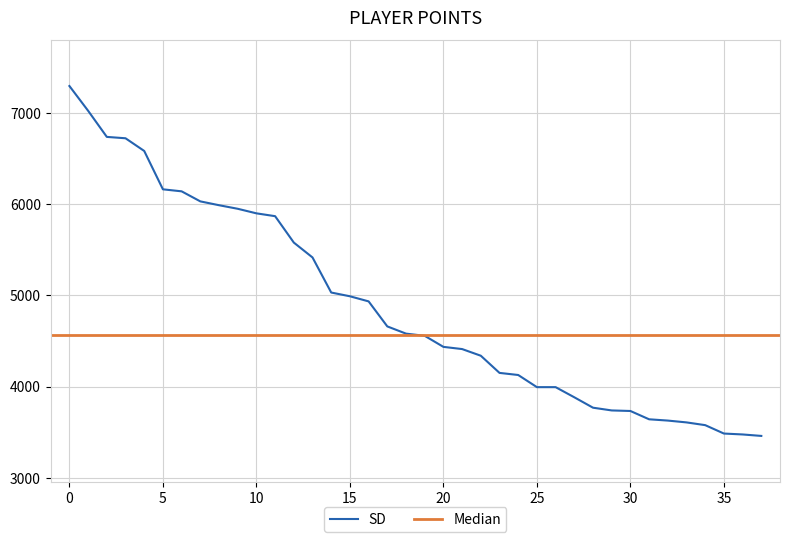

What is the maximum value for SD?

7292